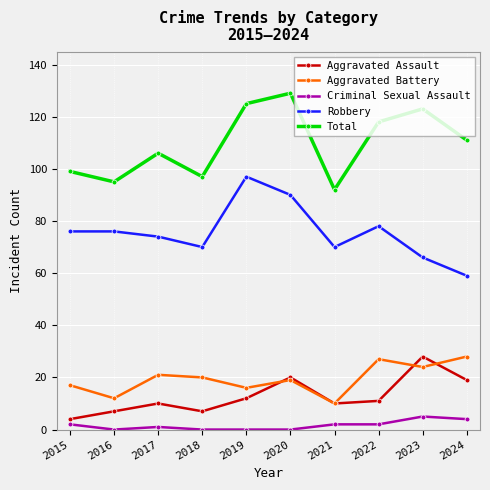

At 2023, list the series in order from smallest to largest.

Criminal Sexual Assault, Aggravated Battery, Aggravated Assault, Robbery, Total